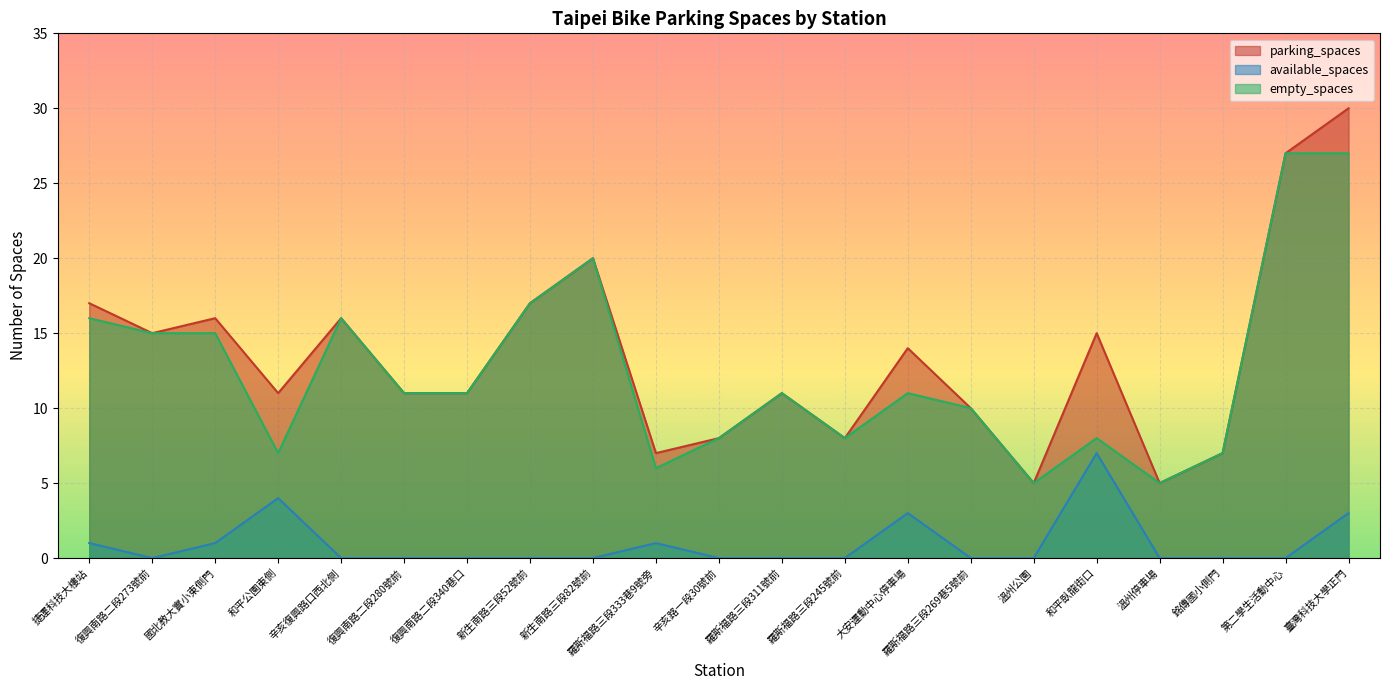

In available_spaces, how many points are lower than both neighbors (excluding endpoints)?

1